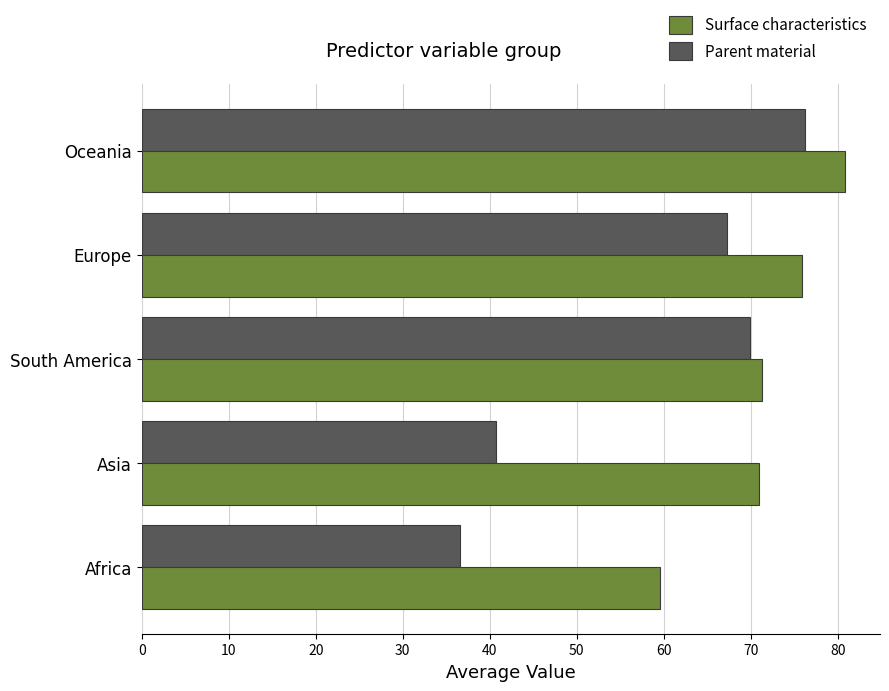

List the series in order of their overall mean, highest first.

Surface characteristics, Parent material